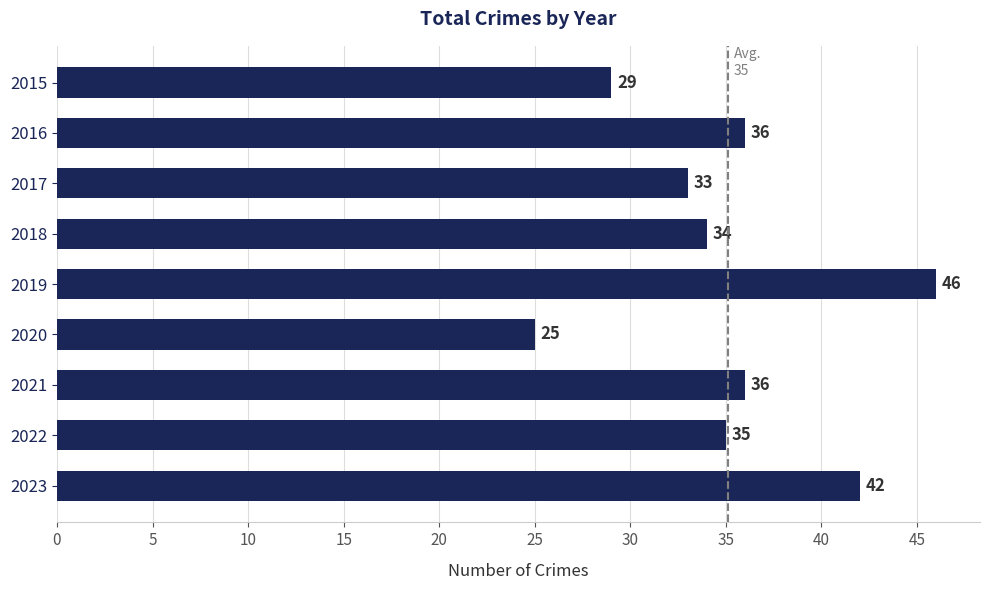

What is the value of the 7th bar from the top?

36